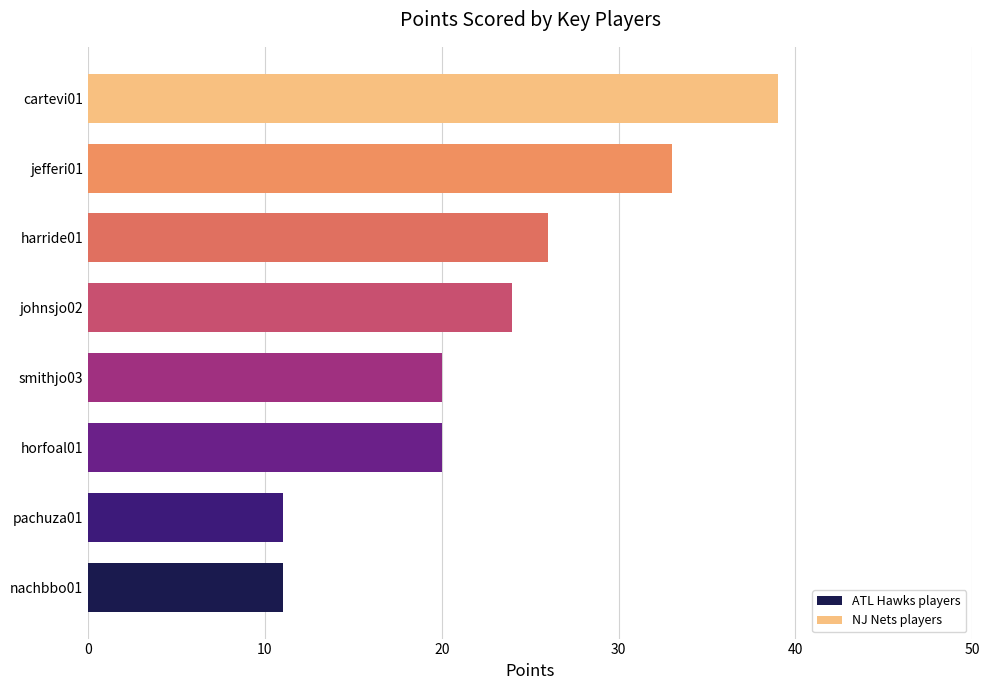

What is the smallest value displayed?

11